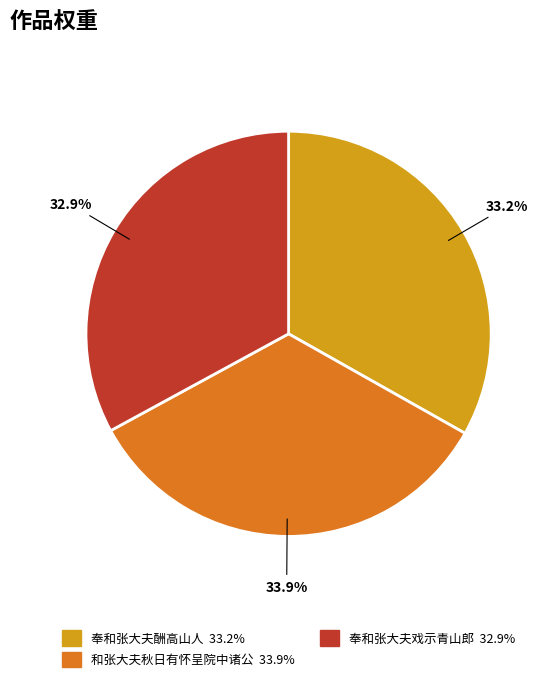

To the nearest percent, what percentage of the pie is 和张大夫秋日有怀呈院中诸公?

34%